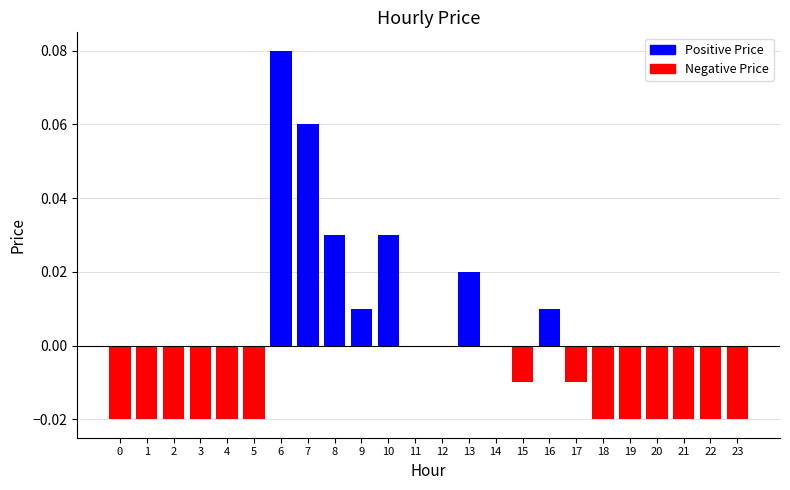

True or false: the data shows -0.0 at 0.

True